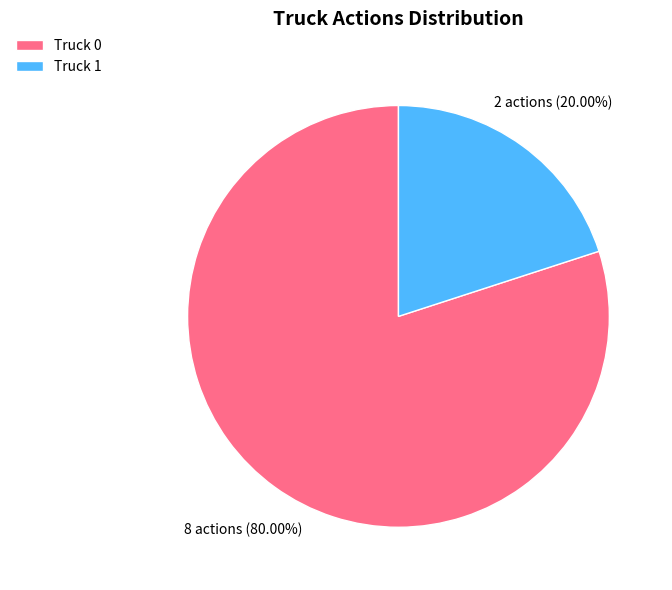

Count the number of slices in the pie.

2